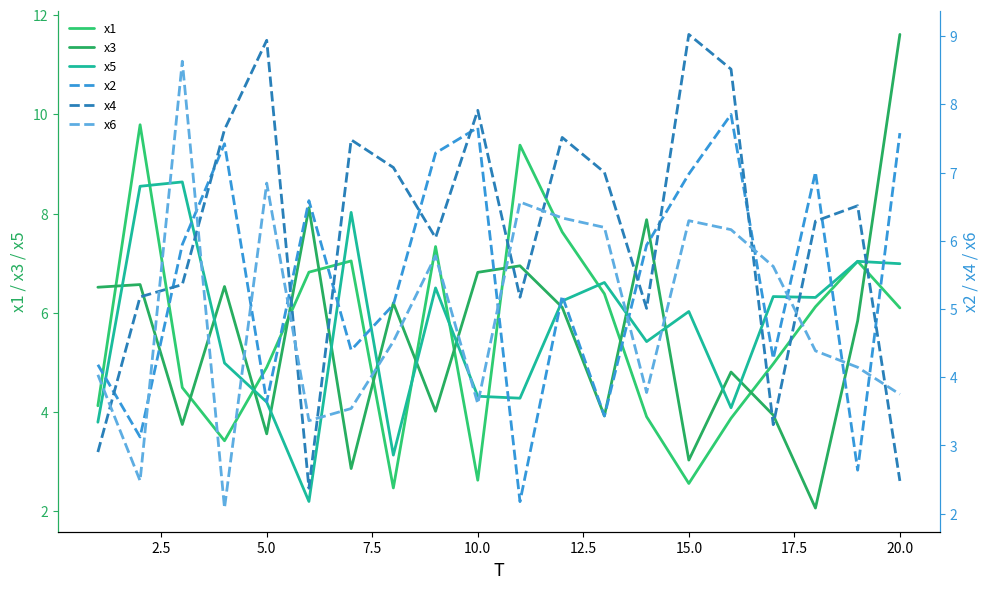

What is the maximum value shown in the chart?

11.6